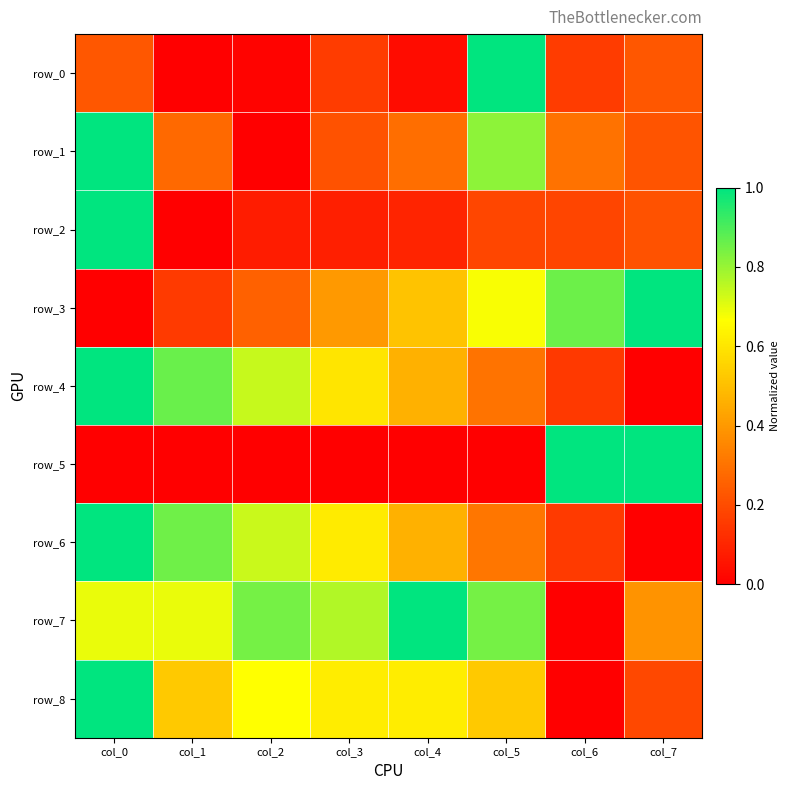

Reading right to left, list all the values displayed in this chart.

row_0: 0.2	0.2	1.0	0.0	0.2	0.0	0.0	0.2
row_1: 0.2	0.3	0.8	0.3	0.2	0.0	0.3	1.0
row_2: 0.2	0.2	0.2	0.1	0.1	0.1	0.0	1.0
row_3: 1.0	0.9	0.7	0.5	0.4	0.3	0.2	0.0
row_4: 0.0	0.1	0.3	0.5	0.6	0.7	0.9	1.0
row_5: 1.0	1.0	0.0	0.0	0.0	0.0	0.0	0.0
row_6: 0.0	0.2	0.3	0.5	0.6	0.7	0.9	1.0
row_7: 0.4	0.0	0.8	1.0	0.8	0.8	0.7	0.7
row_8: 0.2	0.0	0.5	0.6	0.6	0.7	0.5	1.0